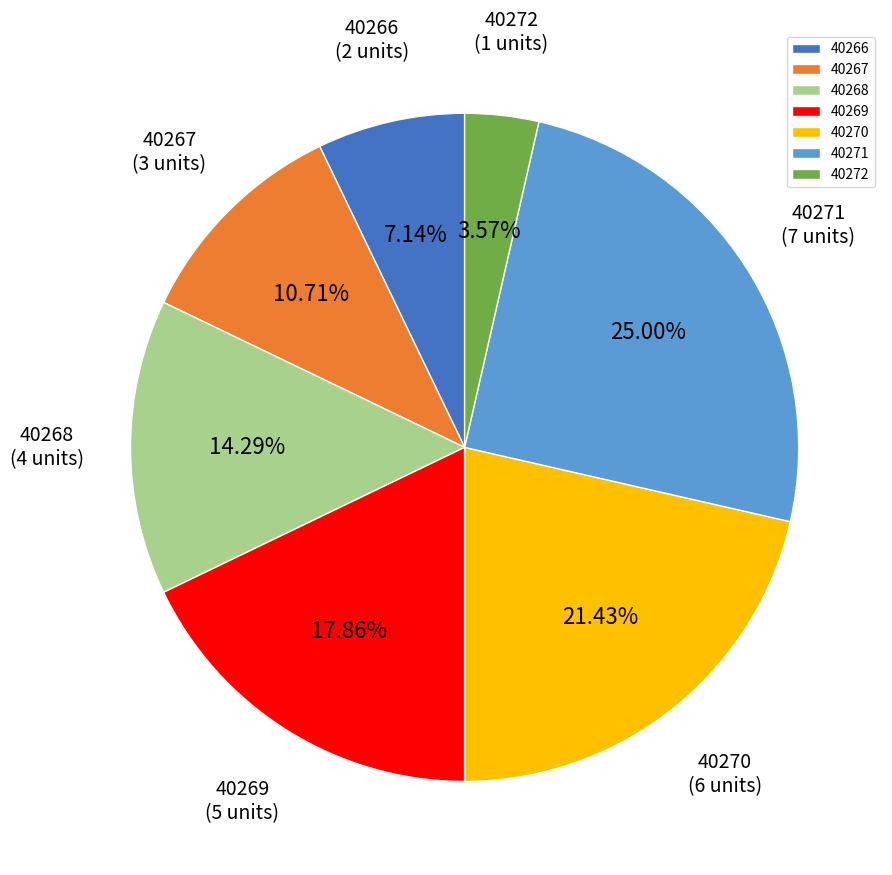

Rank the categories by value from highest to lowest.

40271, 40270, 40269, 40268, 40267, 40266, 40272